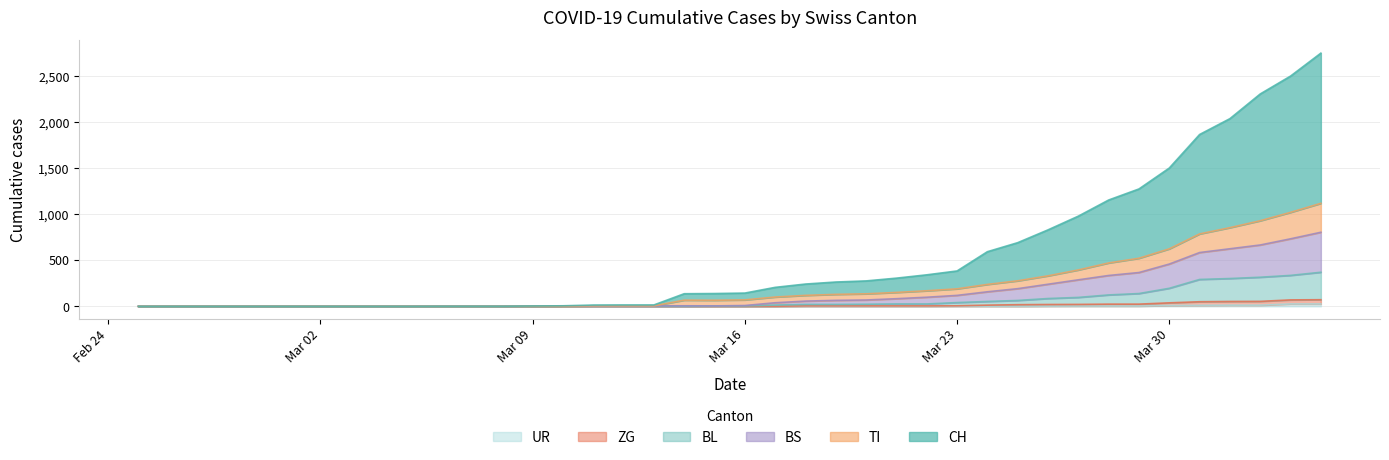

What is the average value of the UR series?

3